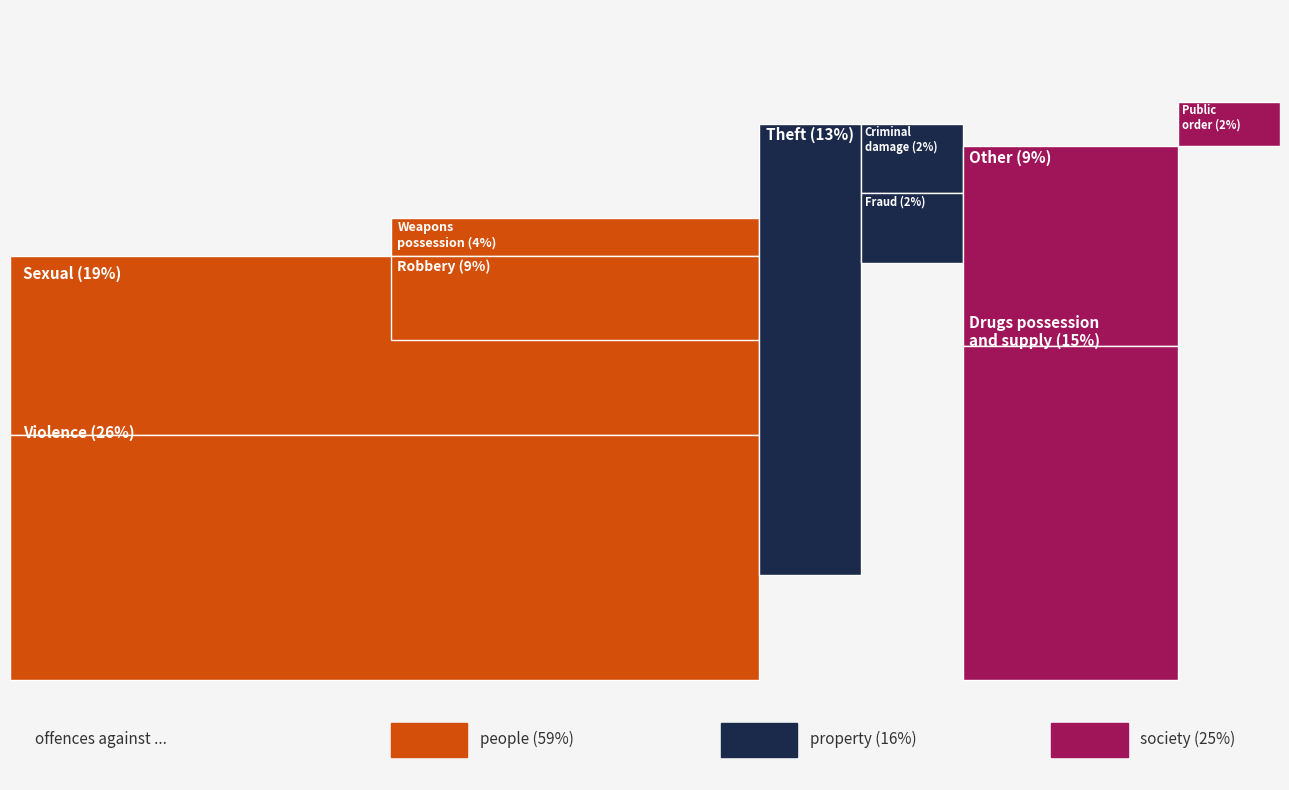

The 4 series shows 0 at 5. True or false?

False